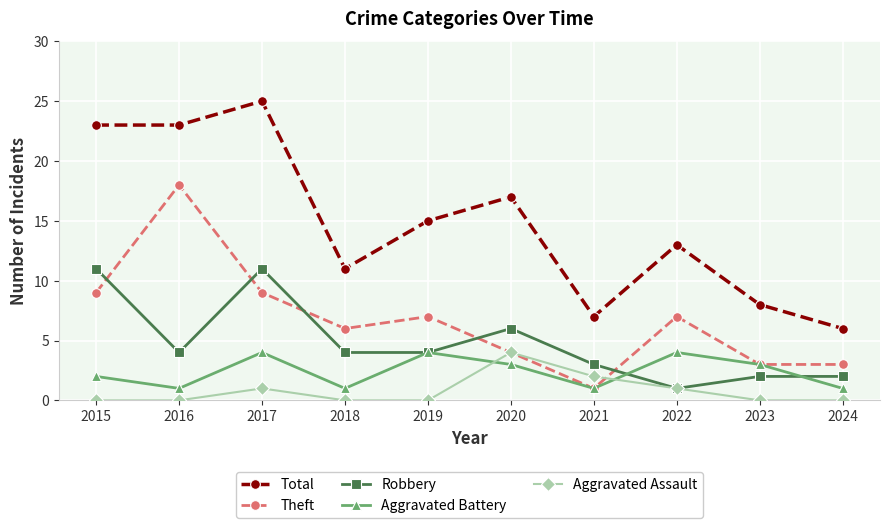

Reading right to left, transcribe all the data shown in this chart.

Total: 2024=6	2023=8	2022=13	2021=7	2020=17	2019=15	2018=11	2017=25	2016=23	2015=23
Theft: 2024=3	2023=3	2022=7	2021=1	2020=4	2019=7	2018=6	2017=9	2016=18	2015=9
Robbery: 2024=2	2023=2	2022=1	2021=3	2020=6	2019=4	2018=4	2017=11	2016=4	2015=11
Aggravated Battery: 2024=1	2023=3	2022=4	2021=1	2020=3	2019=4	2018=1	2017=4	2016=1	2015=2
Aggravated Assault: 2024=0	2023=0	2022=1	2021=2	2020=4	2019=0	2018=0	2017=1	2016=0	2015=0